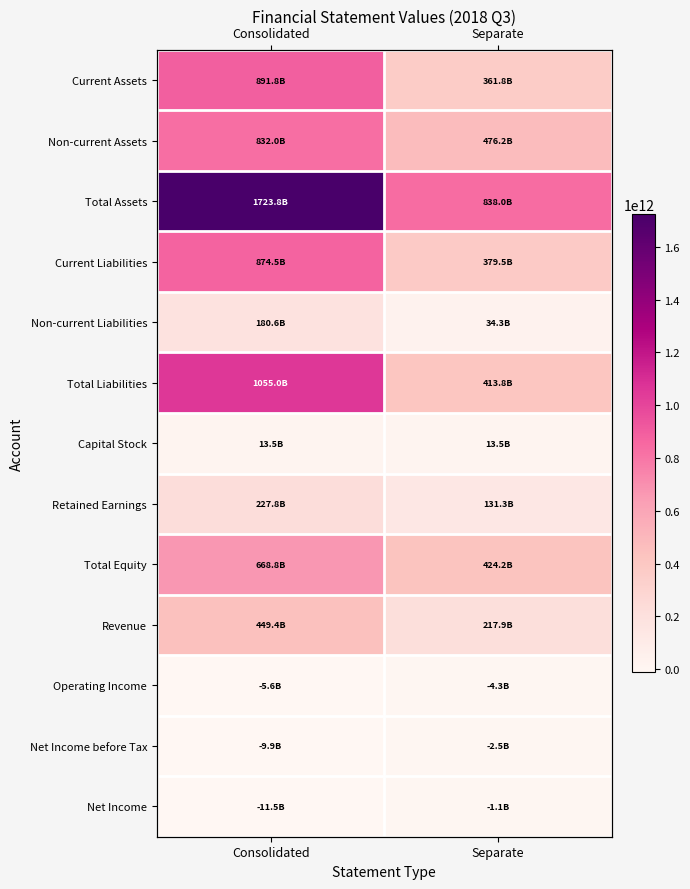

Rank the series by their maximum value, from lowest to highest.

Operating Income, Net Income before Tax, Net Income, Capital Stock, Non-current Liabilities, Retained Earnings, Revenue, Total Equity, Non-current Assets, Current Liabilities, Current Assets, Total Liabilities, Total Assets